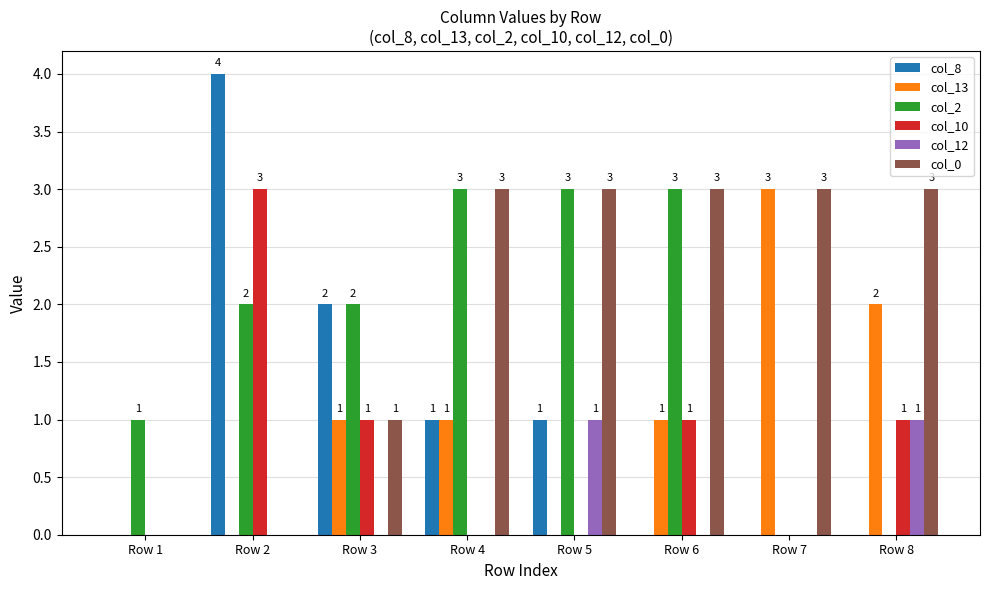

Reading left to right, extract all data points from this chart.

col_8: Row 1=0	Row 2=4	Row 3=2	Row 4=1	Row 5=1	Row 6=0	Row 7=0	Row 8=0
col_13: Row 1=0	Row 2=0	Row 3=1	Row 4=1	Row 5=0	Row 6=1	Row 7=3	Row 8=2
col_2: Row 1=1	Row 2=2	Row 3=2	Row 4=3	Row 5=3	Row 6=3	Row 7=0	Row 8=0
col_10: Row 1=0	Row 2=3	Row 3=1	Row 4=0	Row 5=0	Row 6=1	Row 7=0	Row 8=1
col_12: Row 1=0	Row 2=0	Row 3=0	Row 4=0	Row 5=1	Row 6=0	Row 7=0	Row 8=1
col_0: Row 1=0	Row 2=0	Row 3=1	Row 4=3	Row 5=3	Row 6=3	Row 7=3	Row 8=3